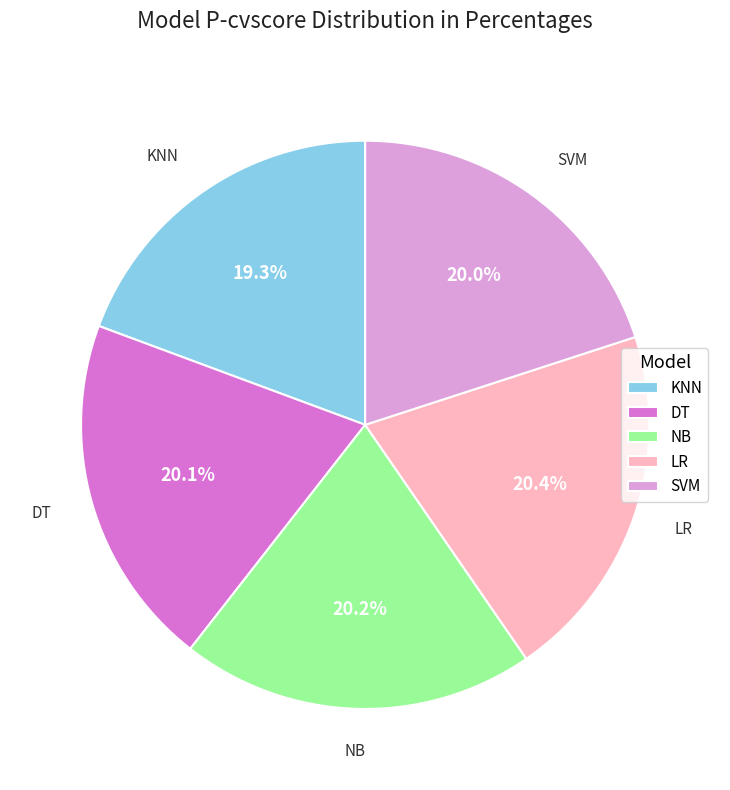

To the nearest percent, what is the difference between the SVM and KNN slice percentages?

1%